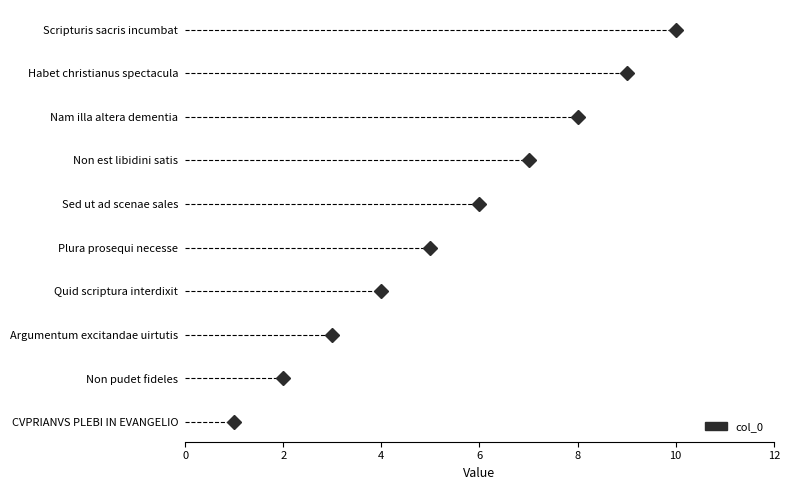

True or false: the data shows 3 at Non pudet fideles.

False